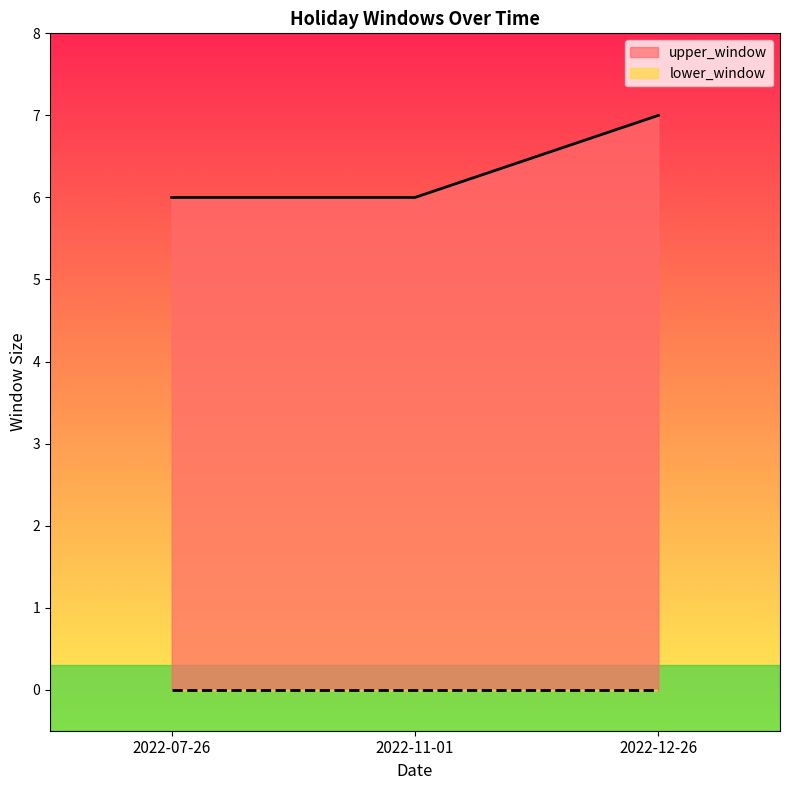

What is the label of the 3rd point from the left?

2022-12-26